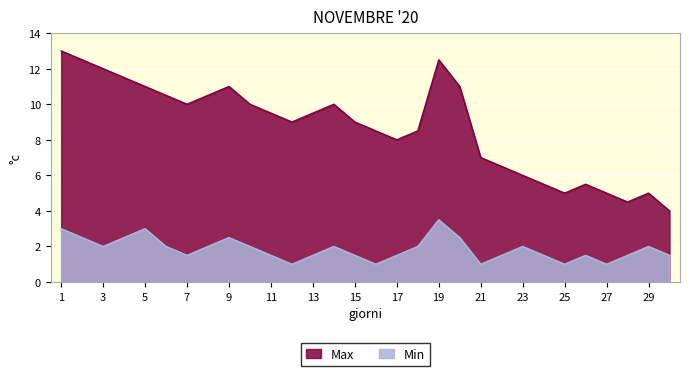

At which category does the chart reach its peak across all series?

1